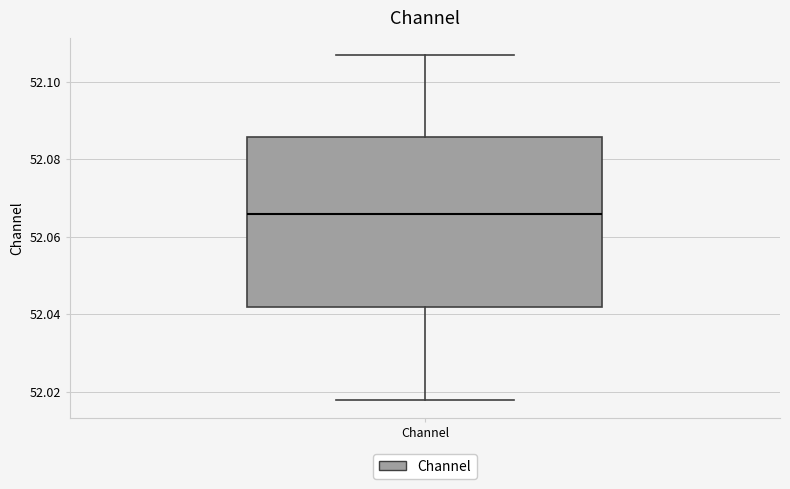

Where is the lower edge of the box for Channel on the y-axis? The values are not printed on the chart, so give them approximately, as read against the axis.

52.042